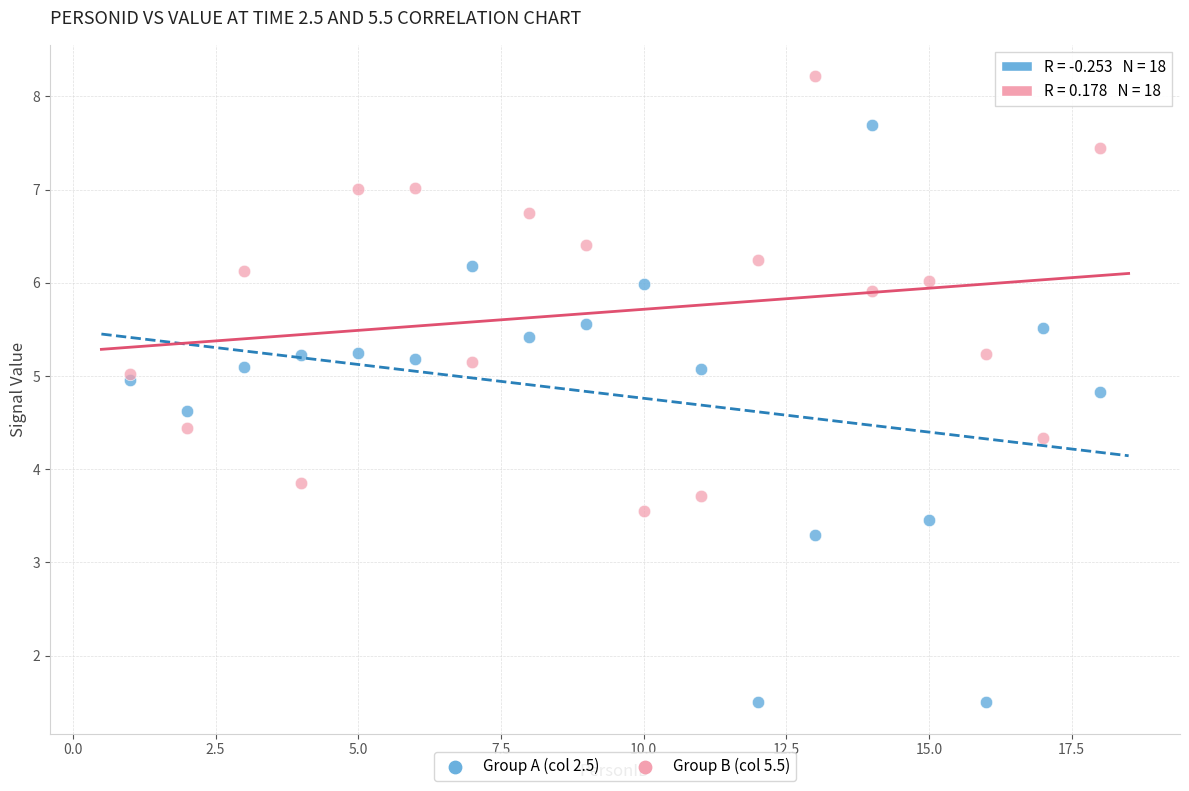

Which series contains the highest Y value?

Group B (col 5.5)